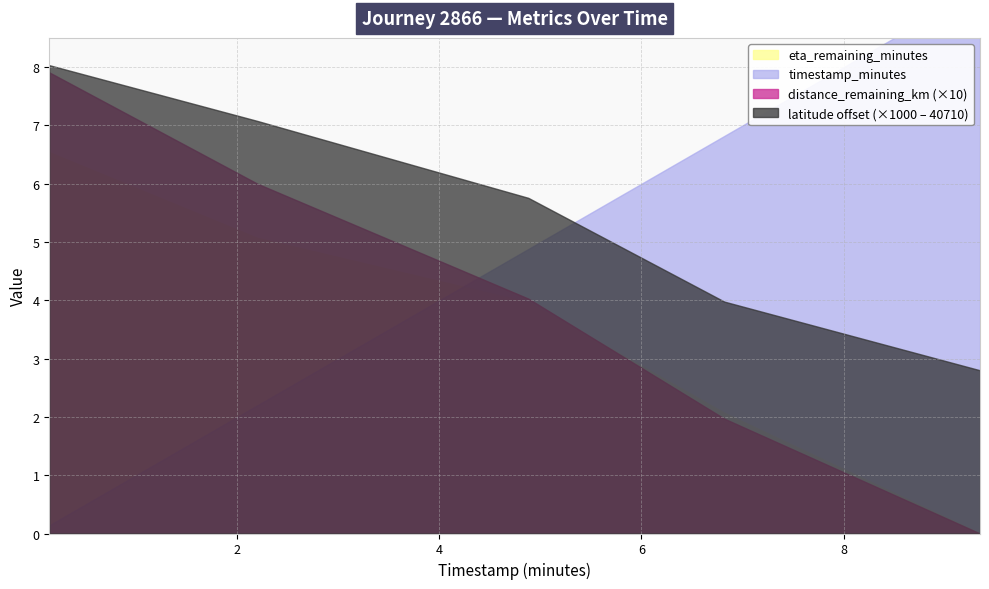

At which label does timestamp_minutes first exceed 4?

4.88